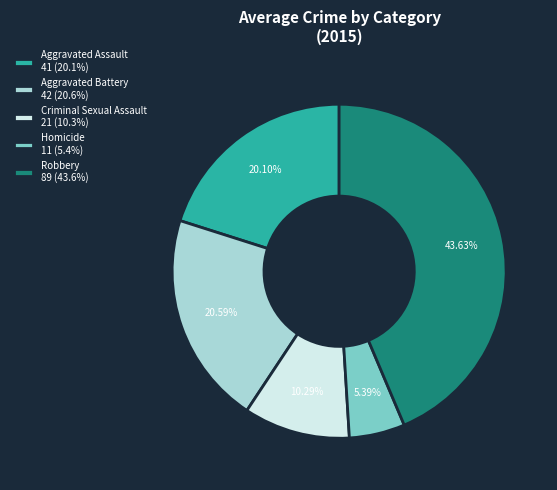

To the nearest percent, what percentage of the pie is Aggravated Assault?

20%